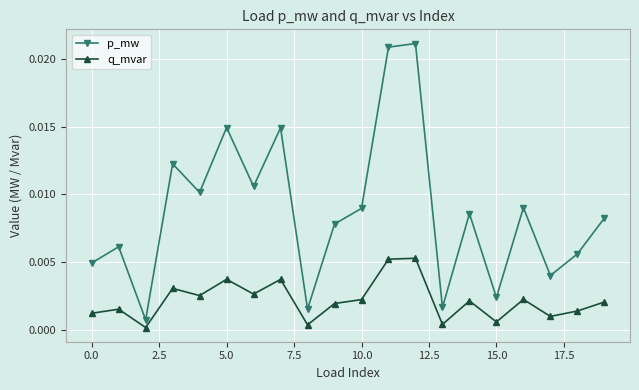

List the series in order of their overall mean, highest first.

p_mw, q_mvar